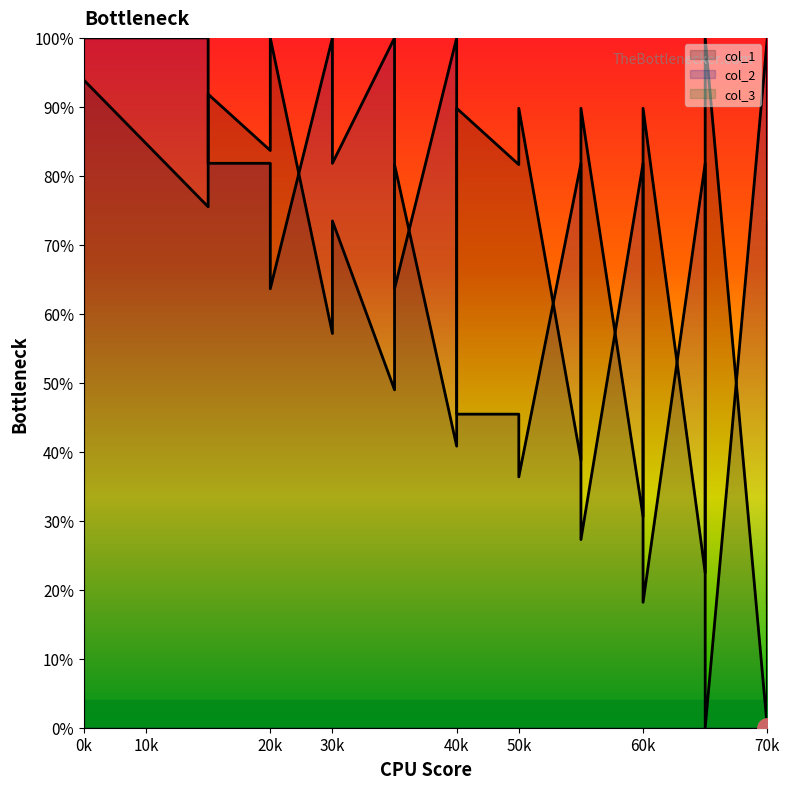

In col_1, how many points are lower than both neighbors (excluding endpoints)?

10